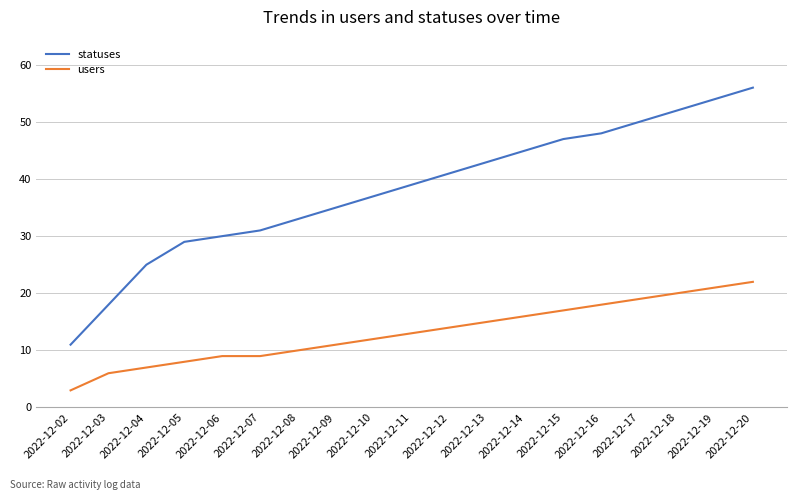

Reading right to left, list all the values displayed in this chart.

statuses: 56	54	52	50	48	47	45	43	41	39	37	35	33	31	30	29	25	18	11
users: 22	21	20	19	18	17	16	15	14	13	12	11	10	9	9	8	7	6	3